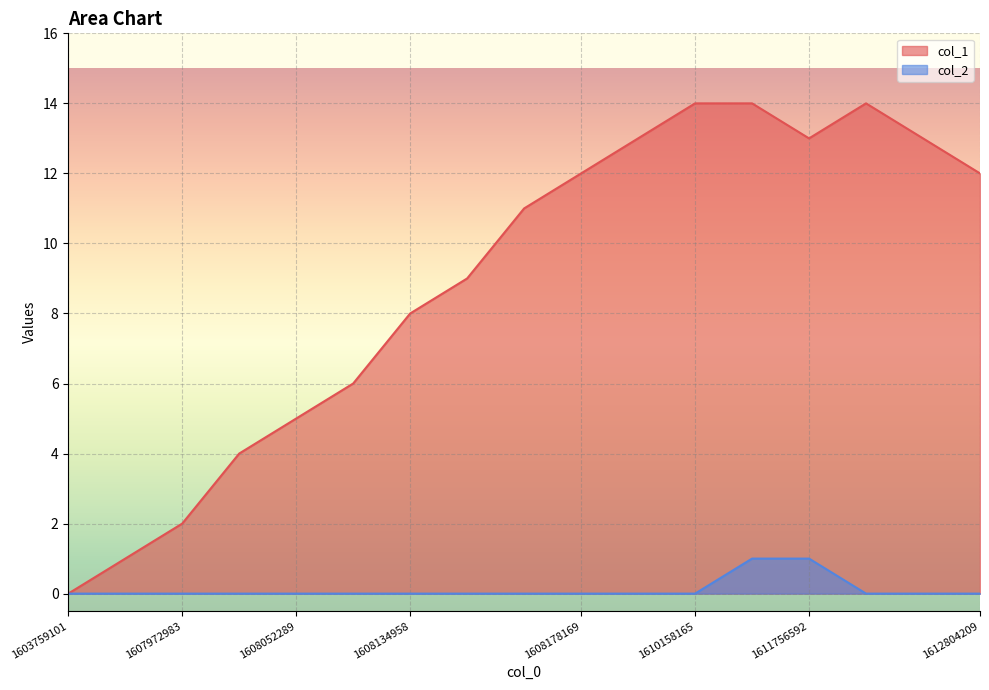

Is the value of col_1 at 1608178169 greater than the value of col_2 at 1608134958?

Yes